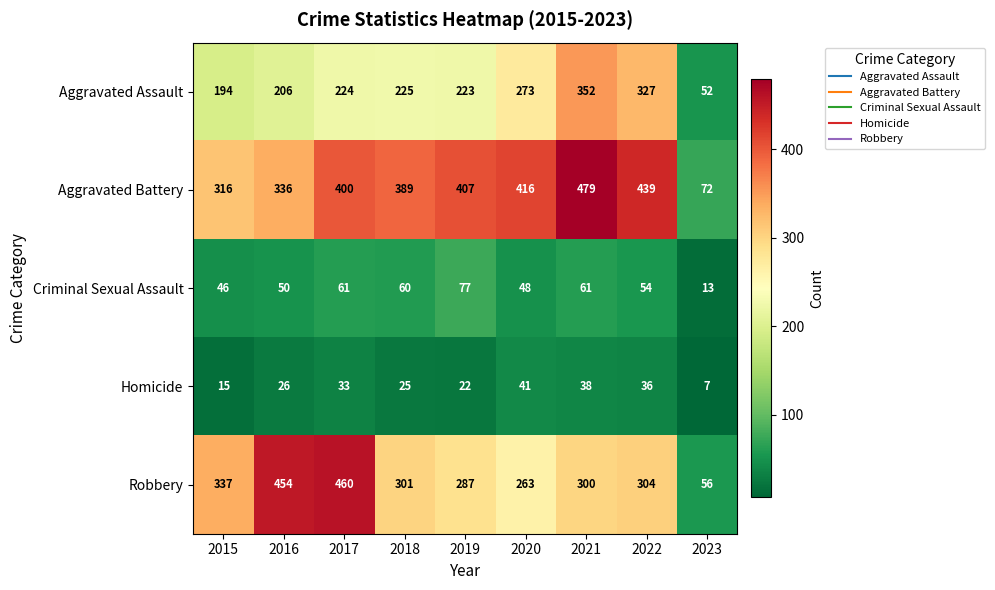

What is the sum of the Robbery values at 2022 and 2017?

764